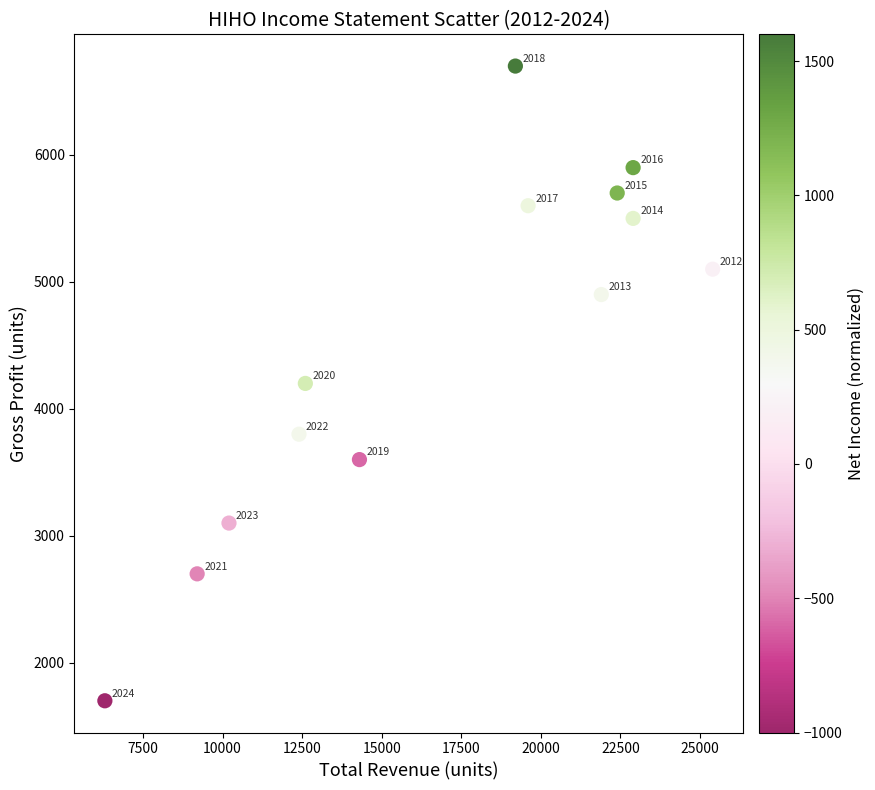

What Y value in the scatter plot is closest to 4200?

4200